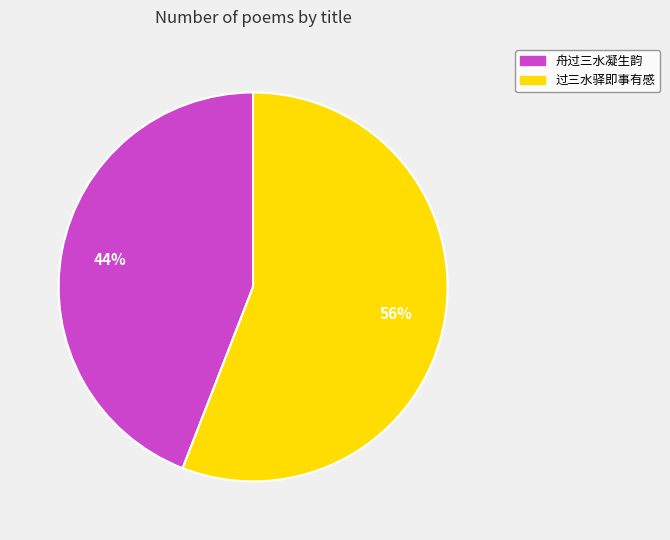

What is the ratio of the value at 过三水驿即事有感 to the value at 舟过三水凝生韵?

1.3